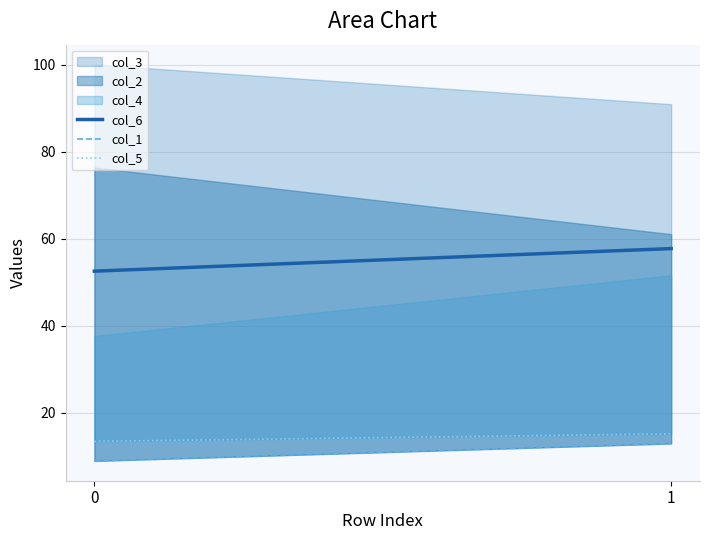

The col_1 series shows 9.0 at 0. True or false?

True